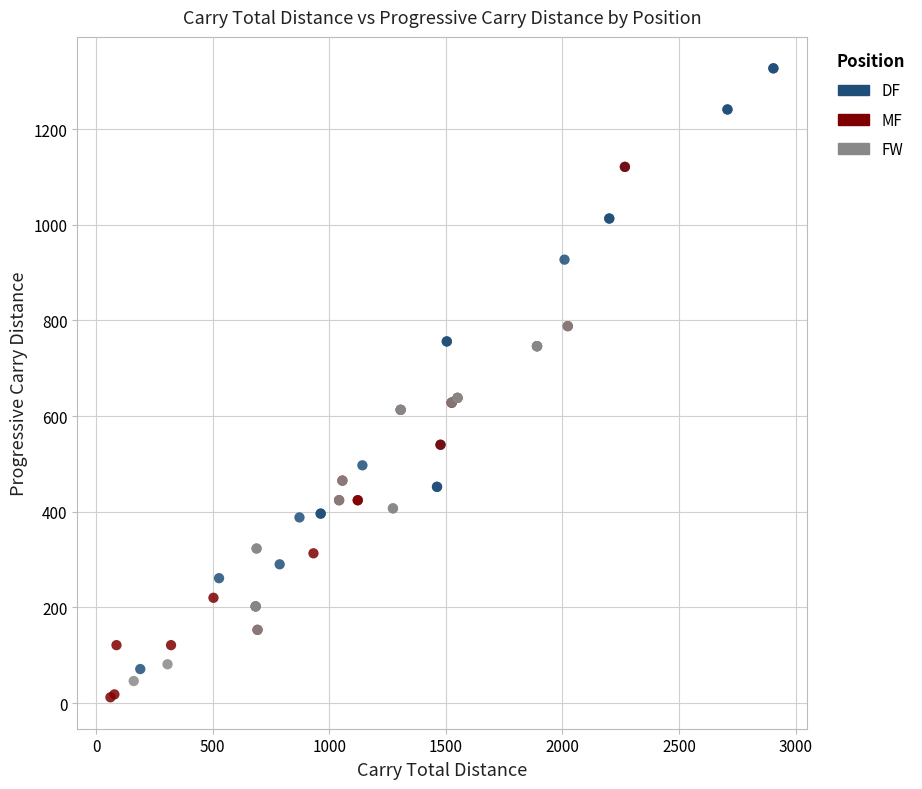

Which series has the largest Y range (max minus min)?

DF